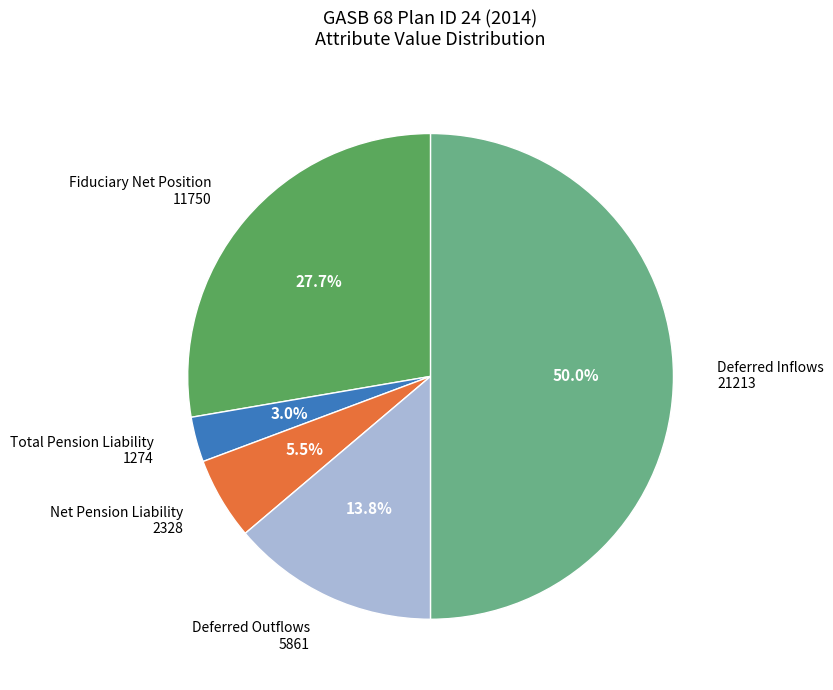

Which category has the smallest portion of the pie?

Total Pension Liability